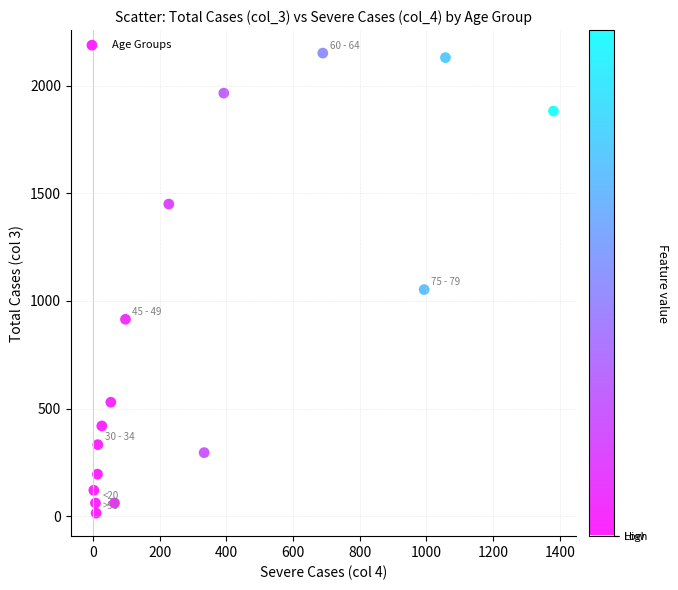

What is the range of Y values (max minus min)?

2136